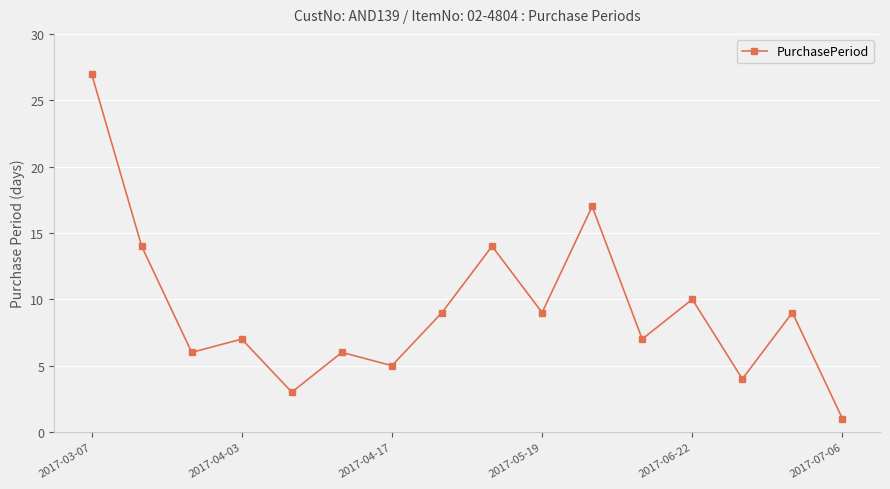

Reading left to right, what are all the values shown in this chart?

27	14	6	7	3	6	5	9	14	9	17	7	10	4	9	1